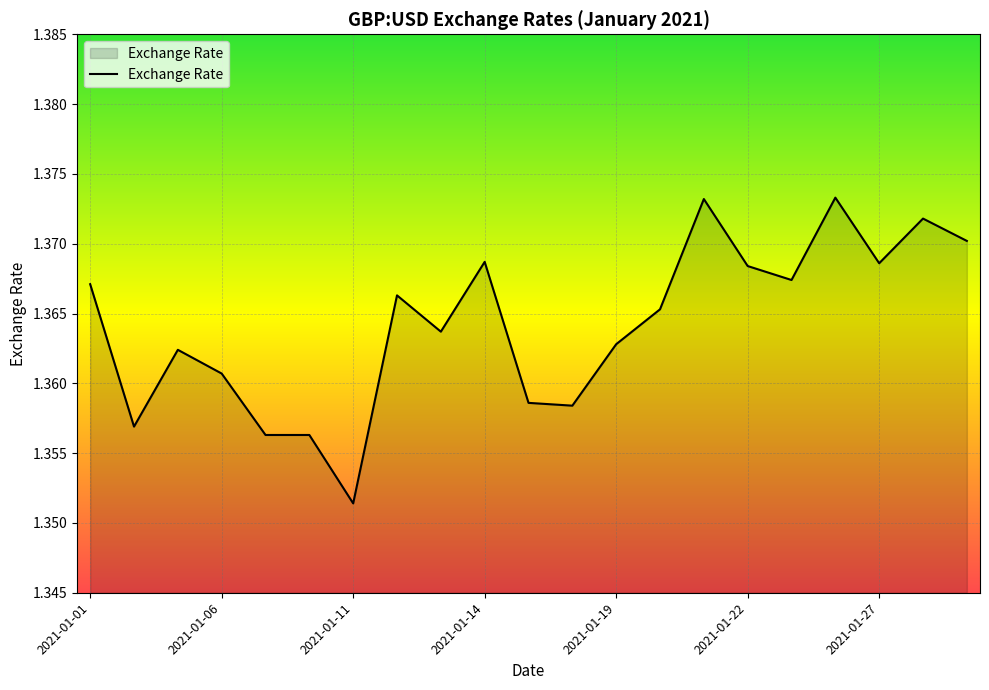

How many interior local valleys (lower than both neighbors) does the data have?

6